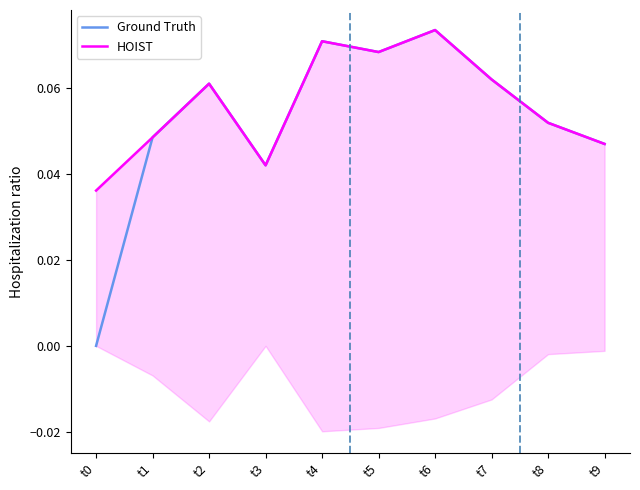

Reading left to right, extract all data points from this chart.

Ground Truth: 0.0	0.0	0.1	0.0	0.1	0.1	0.1	0.1	0.1	0.0
HOIST: 0.0	0.0	0.1	0.0	0.1	0.1	0.1	0.1	0.1	0.0